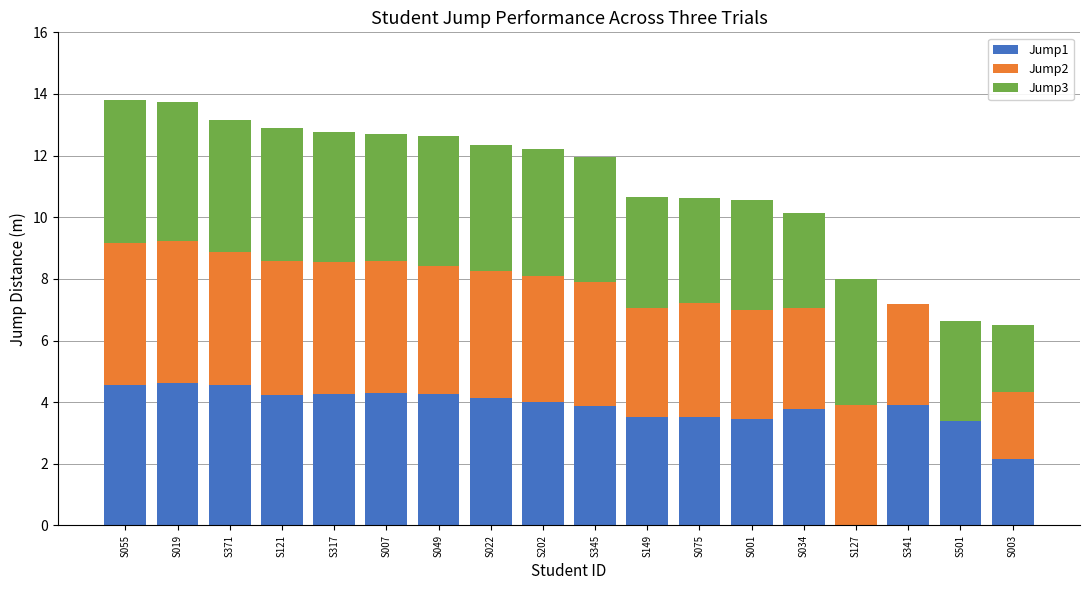

How many positive values does the Jump1 series have?

17